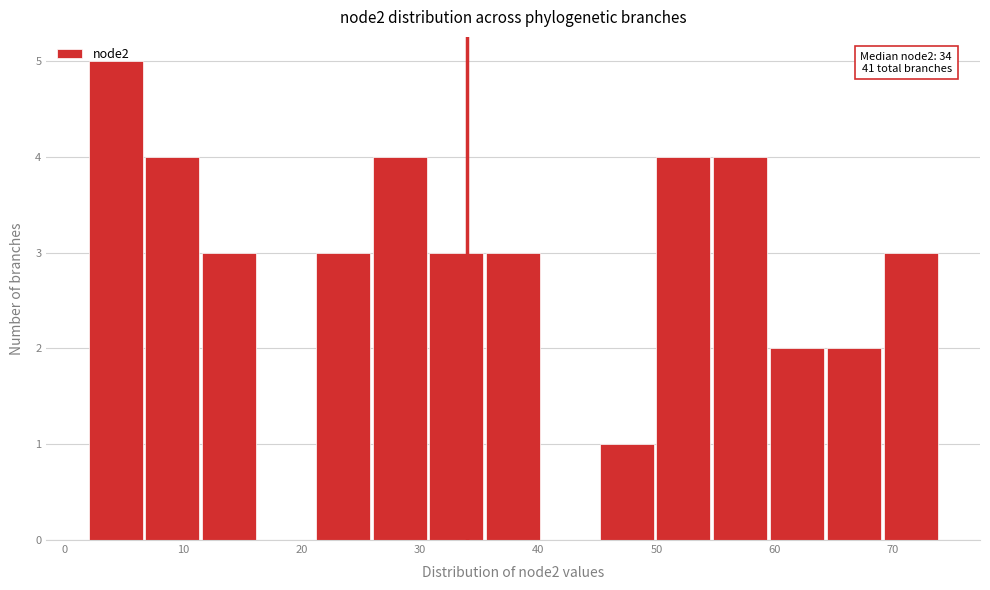

Which range on the x-axis has the tallest bar?

2.0 to 6.8